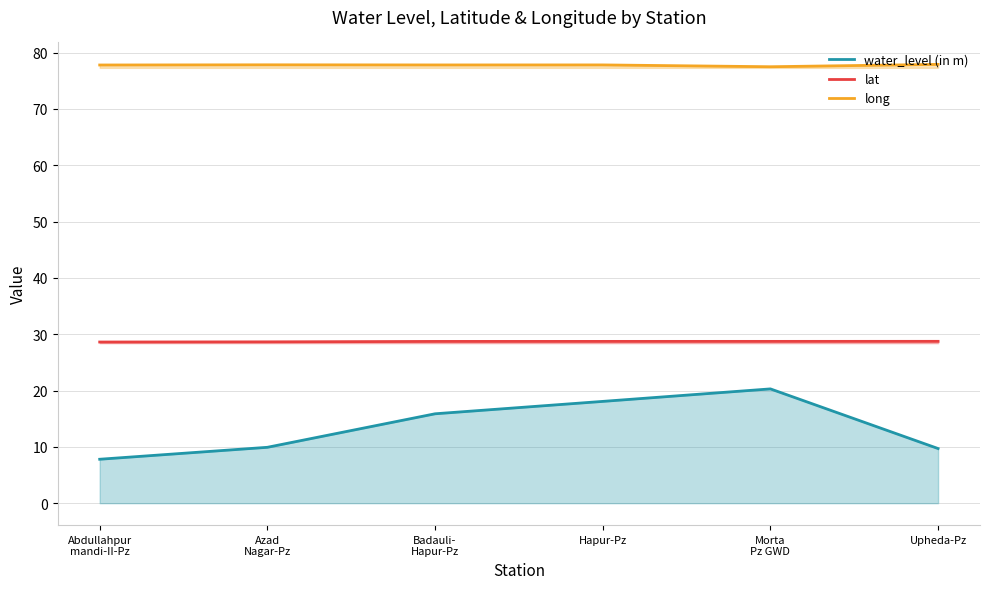

How many data points in water_level (in m) are above 15?

3